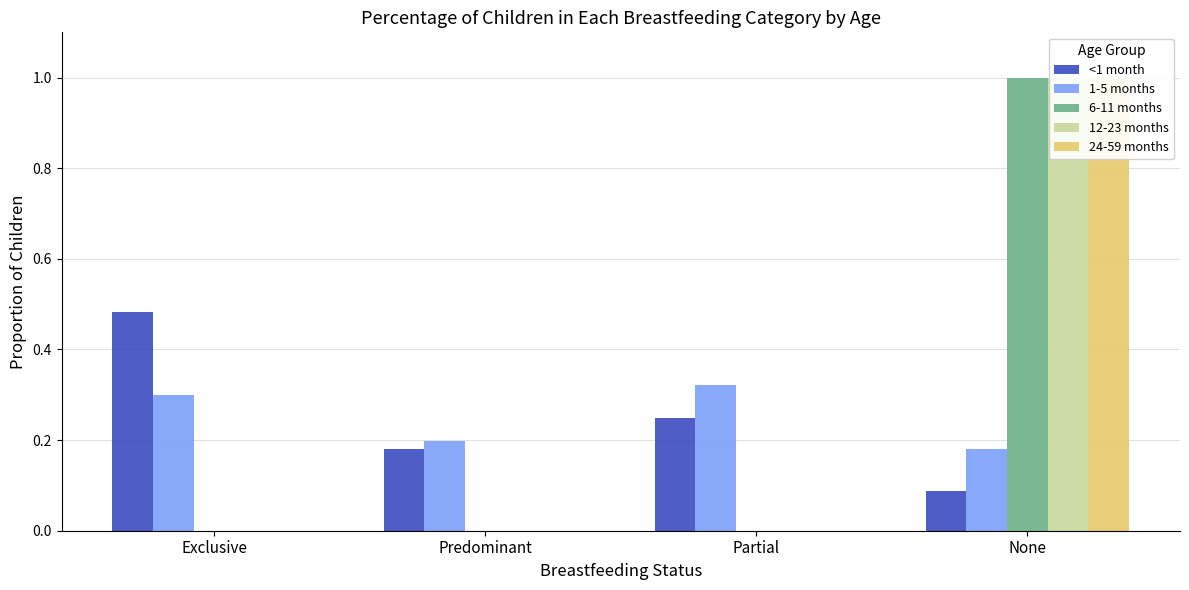

What is the greatest value displayed?

1.0